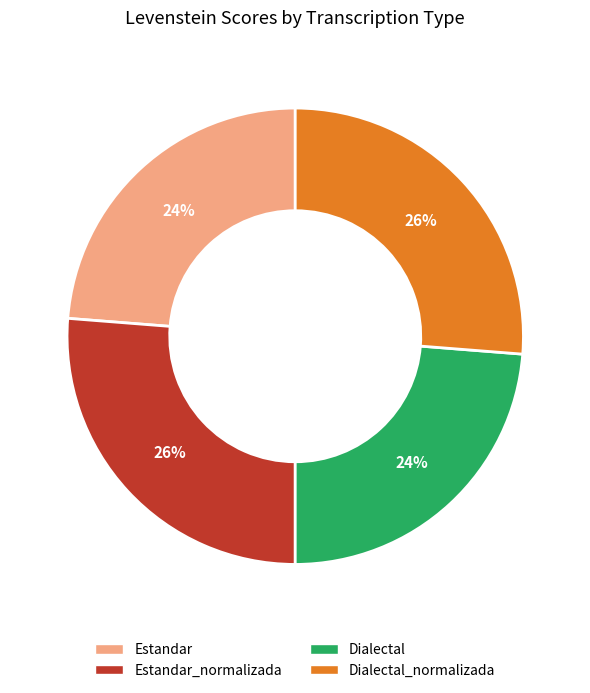

To the nearest percent, what is the average slice percentage?

25%